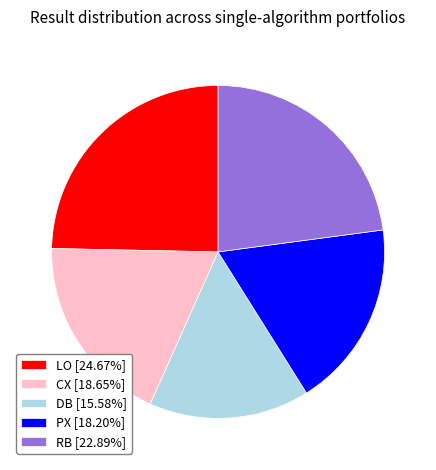

Does any single category account for the majority?

No